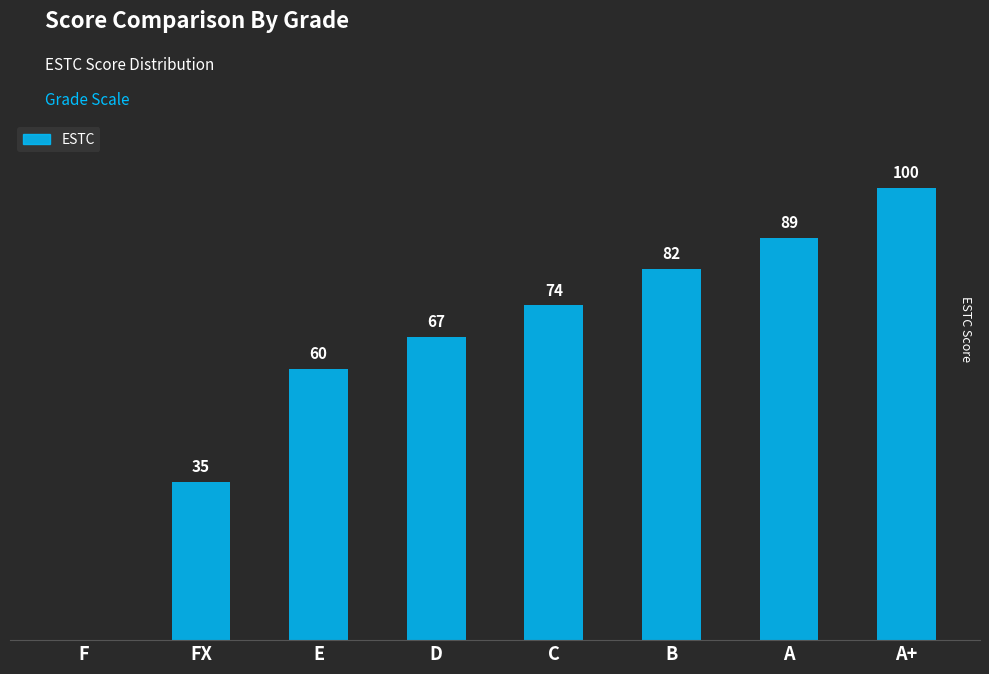

Which has a higher value, B or A+?

A+